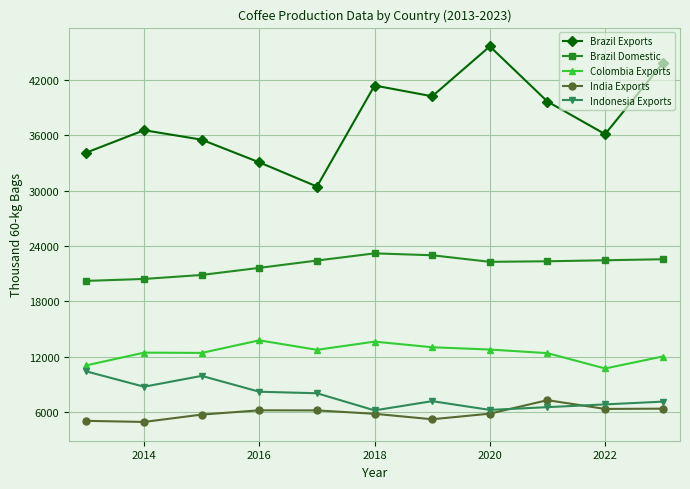

What is the maximum value for India Exports?

7258